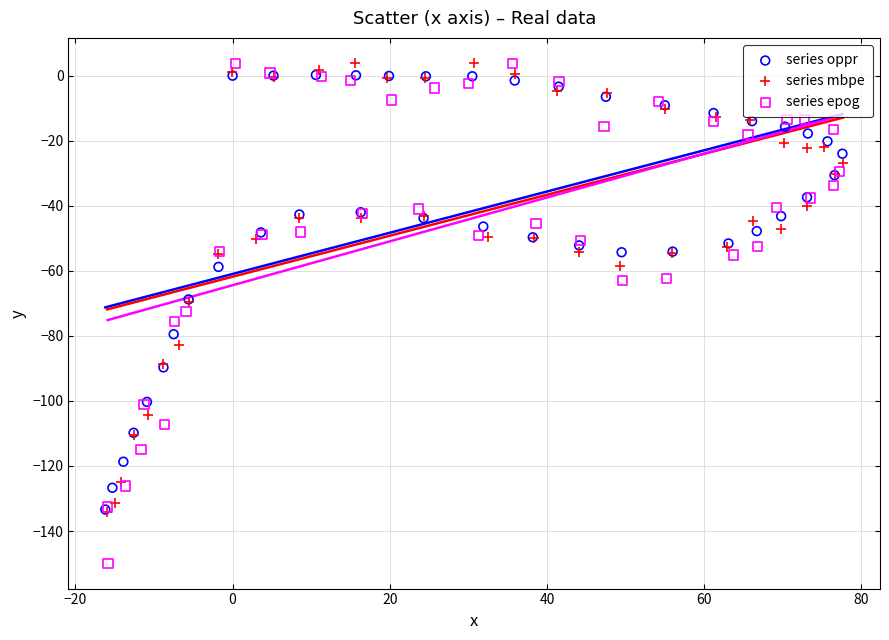

What are all the series names shown in the legend?

series oppr, series mbpe, series epog